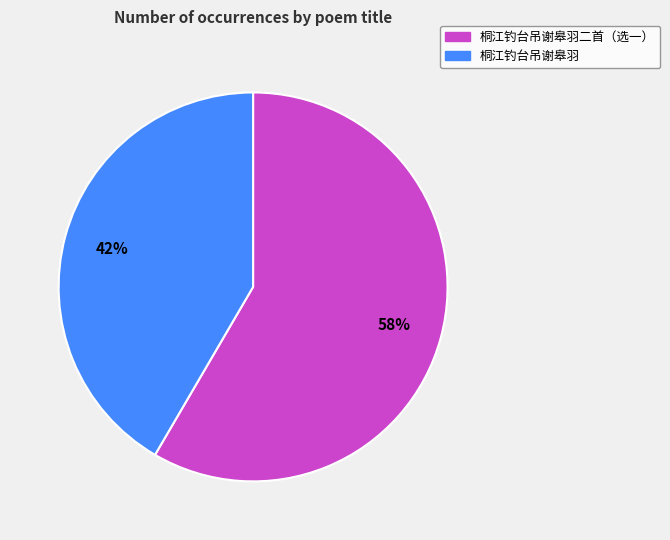

How many segments does this pie chart have?

2